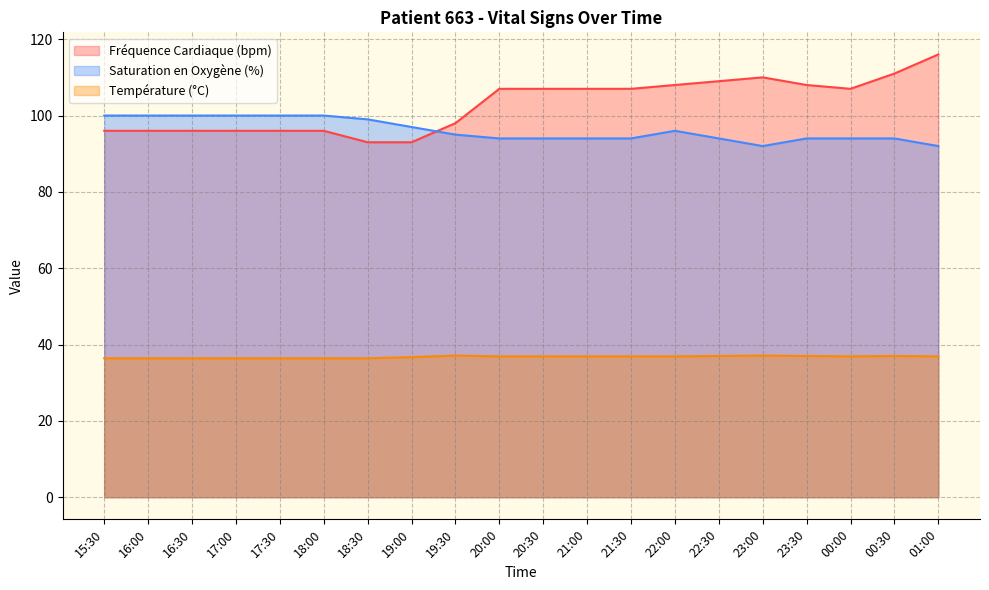

Which series has the largest total across all categories?

Fréquence Cardiaque (bpm)